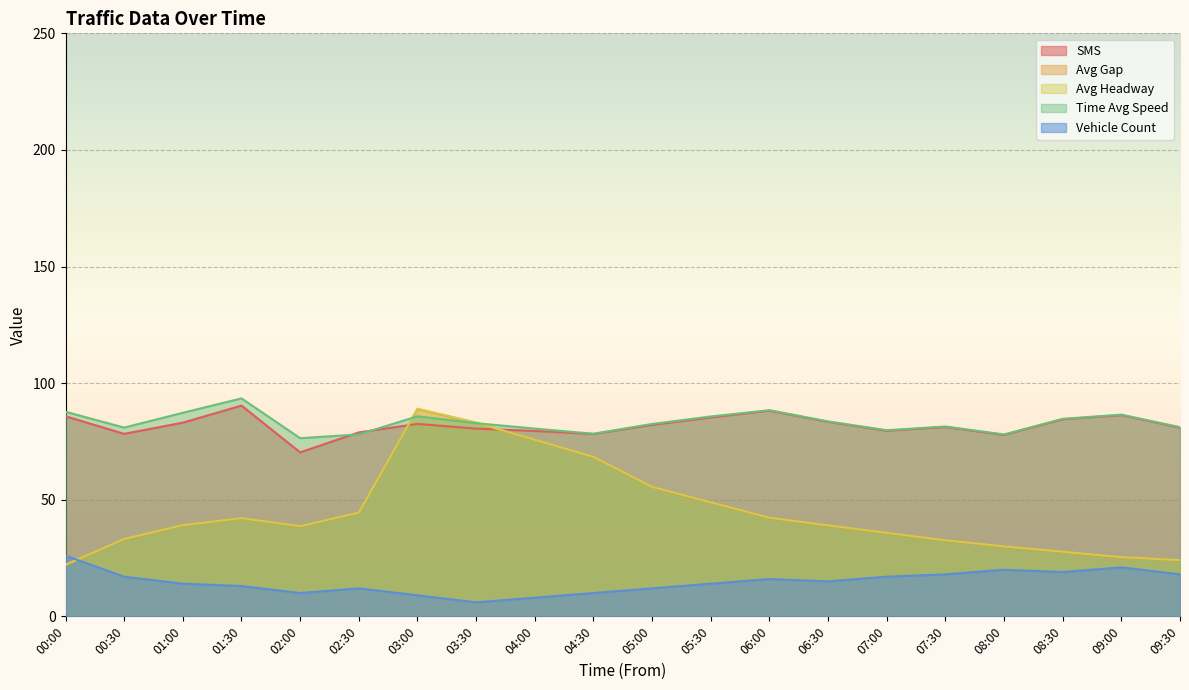

What is the difference between the maximum and minimum values in the Time Avg Speed series?

17.1